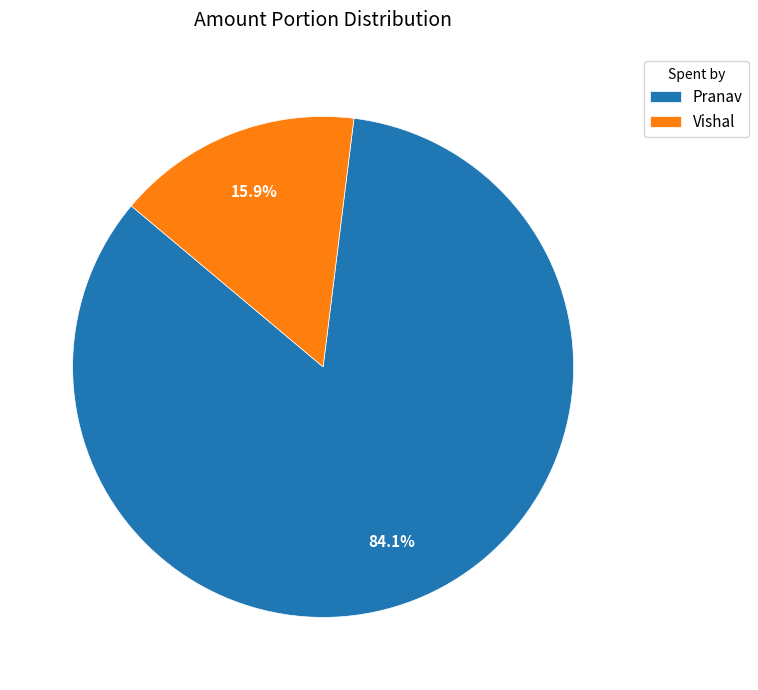

Rank the categories by value from highest to lowest.

Pranav, Vishal